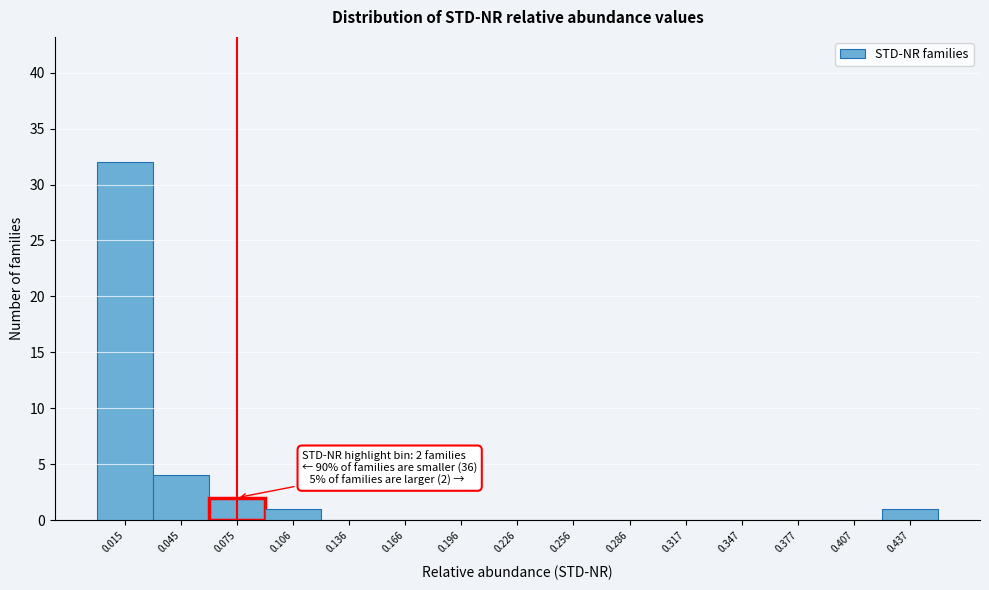

Over which range of the x-axis is the bar tallest?

0.00 to 0.03